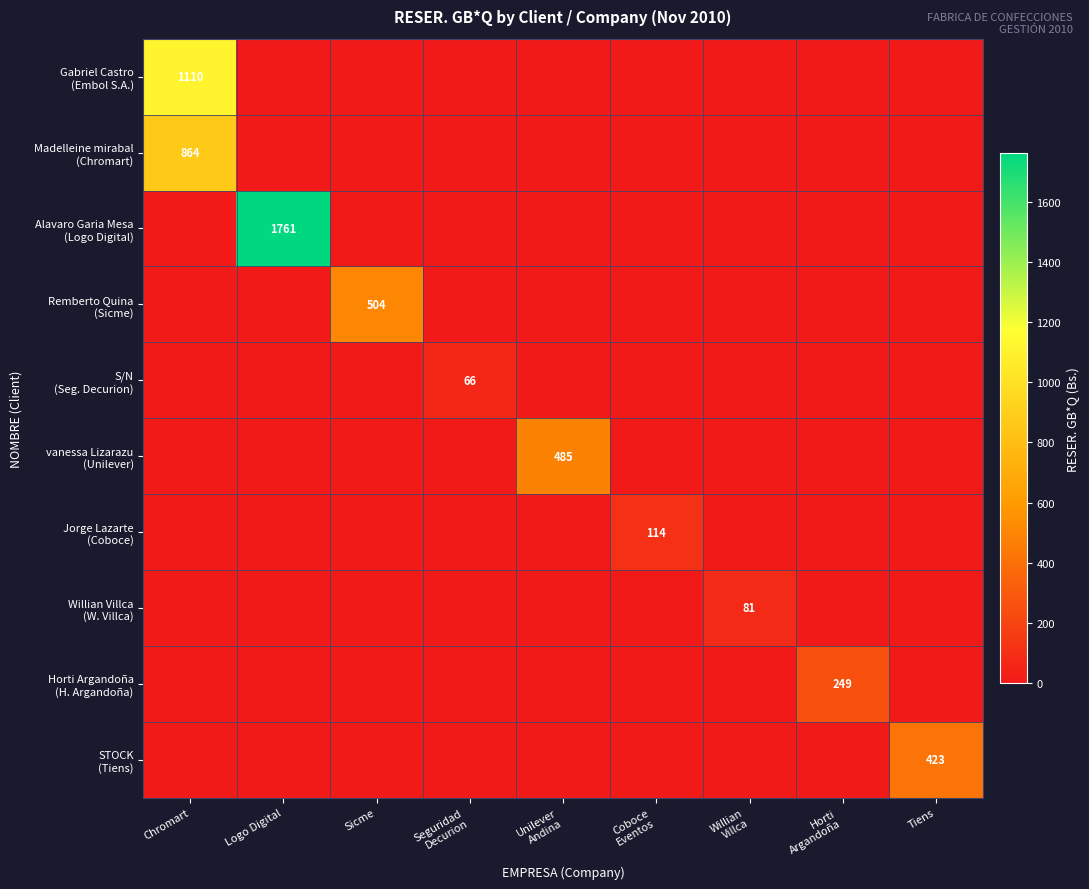

How many series are shown in this chart?

10